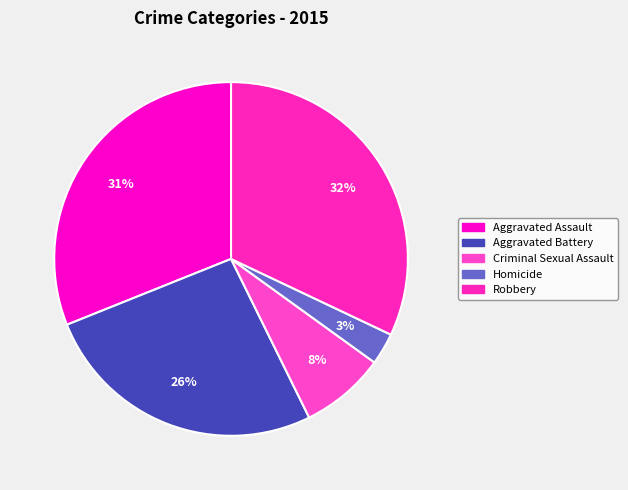

The Robbery slice represents 32% of the pie. True or false?

True